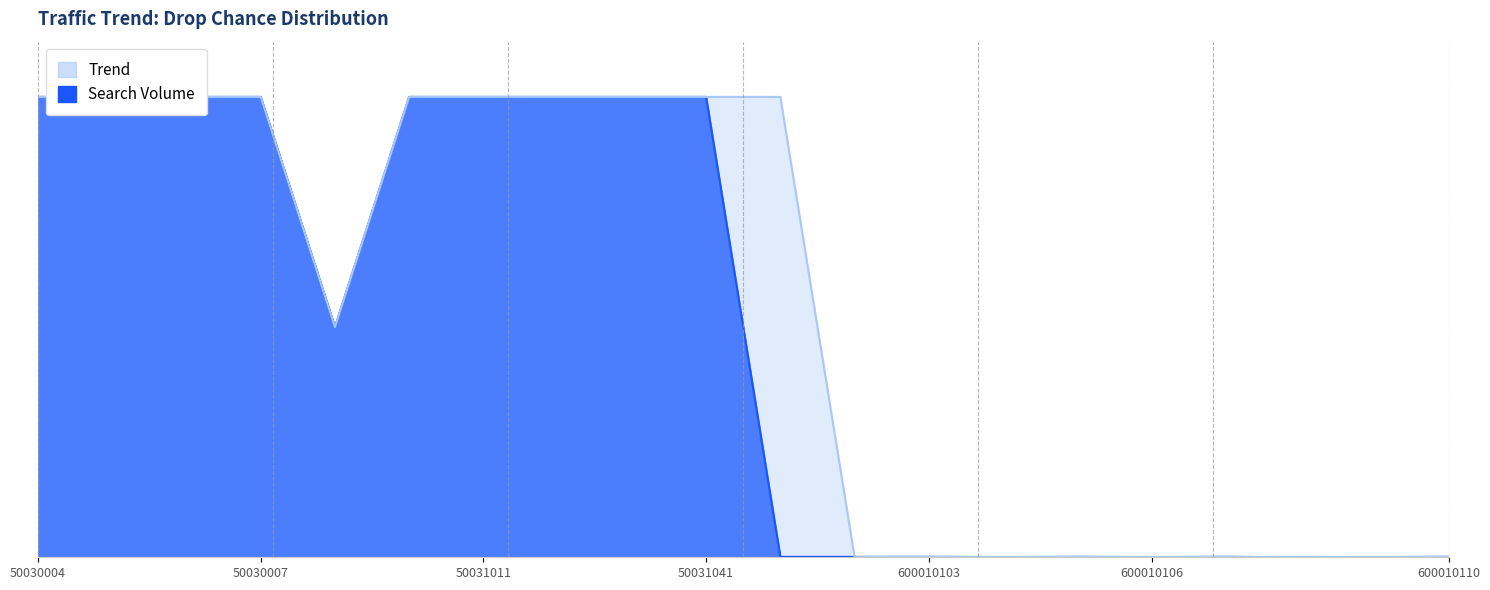

Which series has the largest total across all categories?

Trend